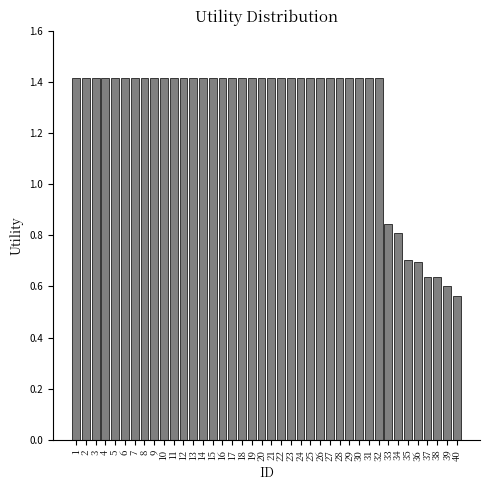

What is the difference between the maximum and minimum values?

0.9